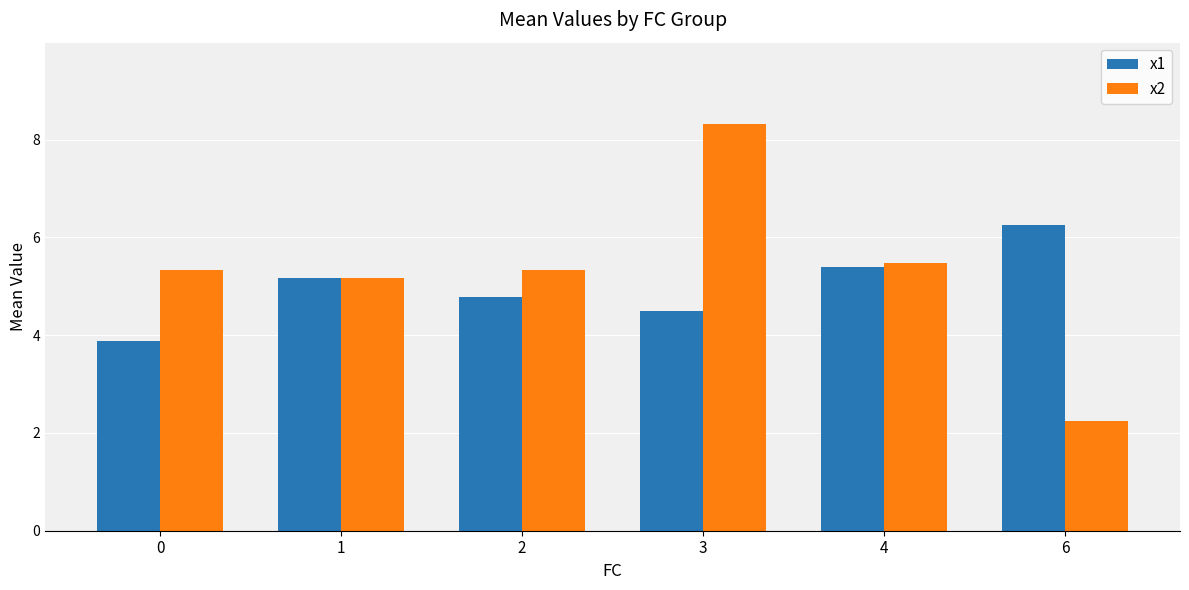

Reading left to right, list all the values displayed in this chart.

x1: 0=3.9	1=5.2	2=4.8	3=4.5	4=5.4	6=6.3
x2: 0=5.3	1=5.2	2=5.3	3=8.3	4=5.5	6=2.2